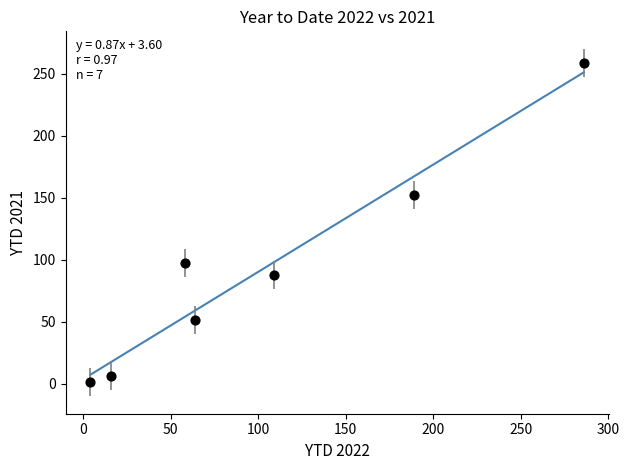

What Y value in the scatter plot is closest to 130?

152